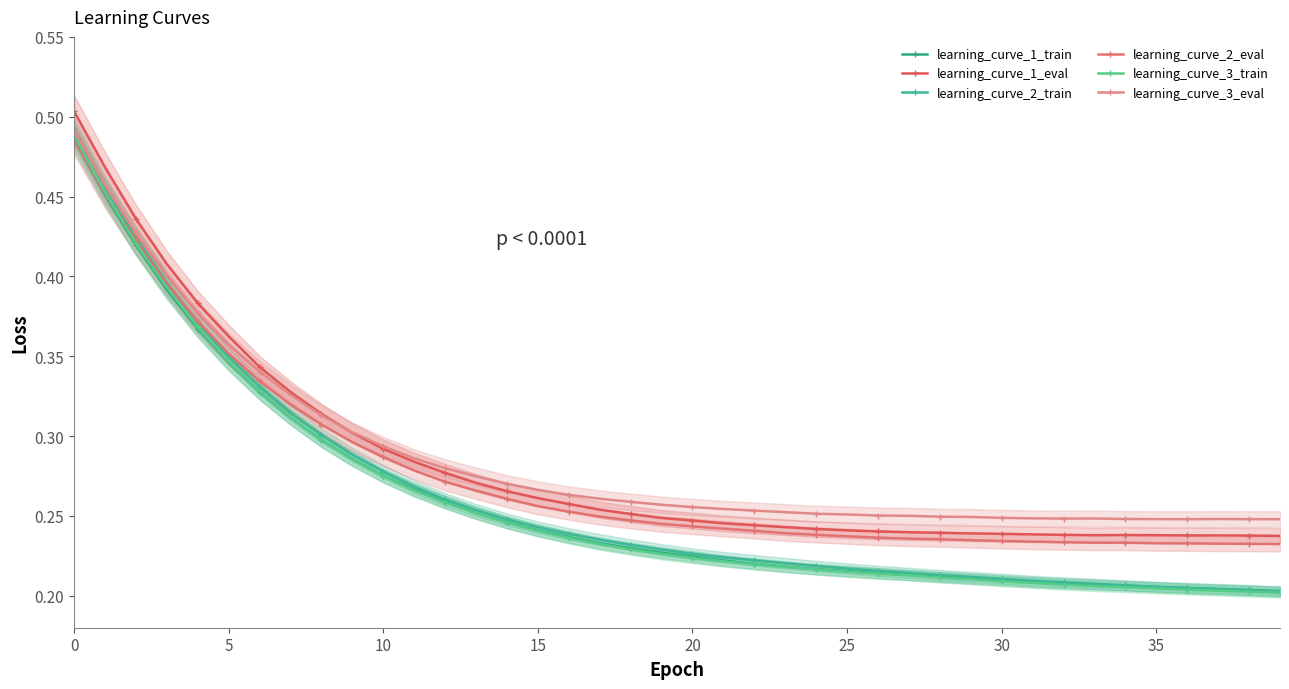

What is the maximum value for learning_curve_1_eval?

0.5